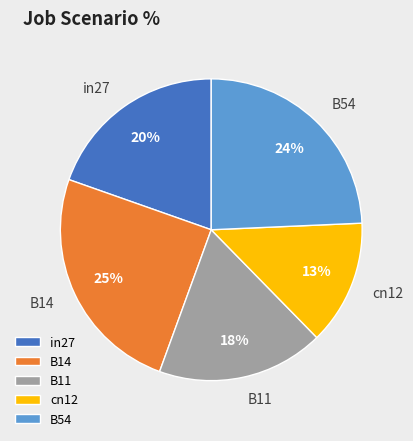

How many slices are in this pie chart?

5